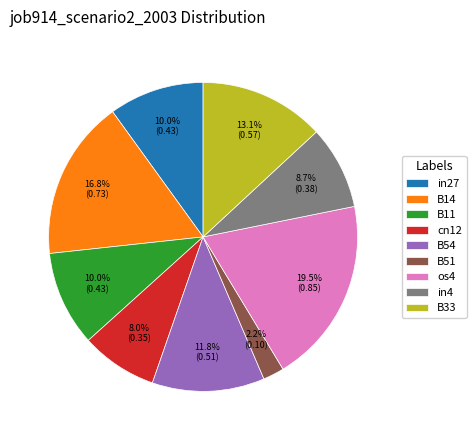

What is the largest slice in the pie chart?

os4